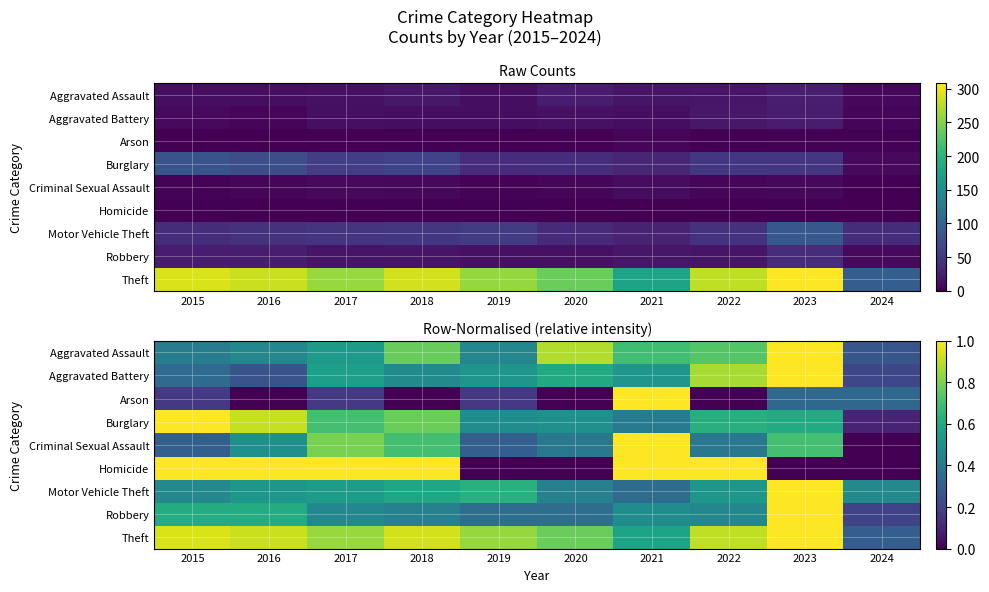

What is the maximum value for Burglary?

1.0